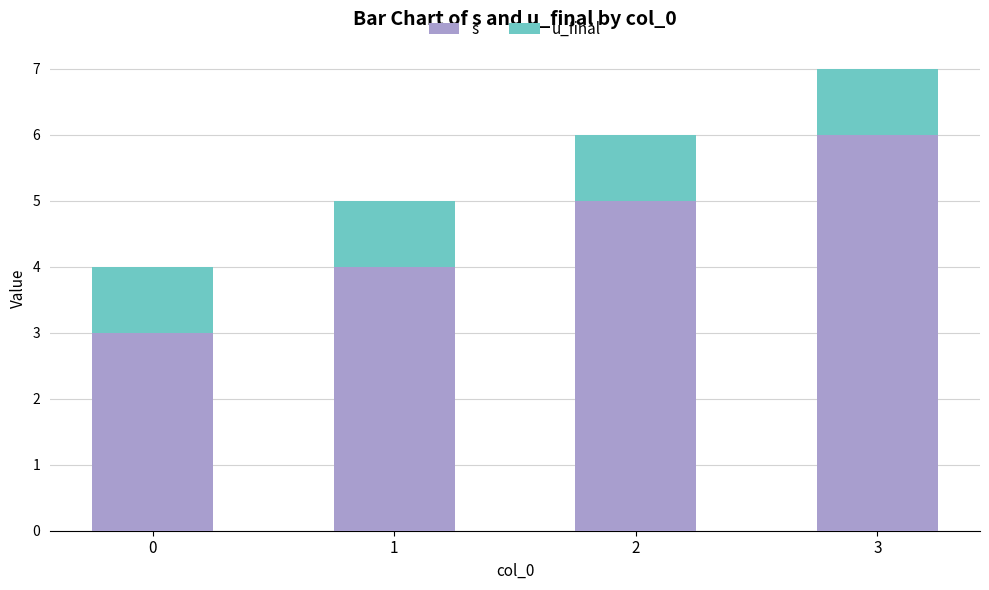

At which category is the sum across all series the highest?

3